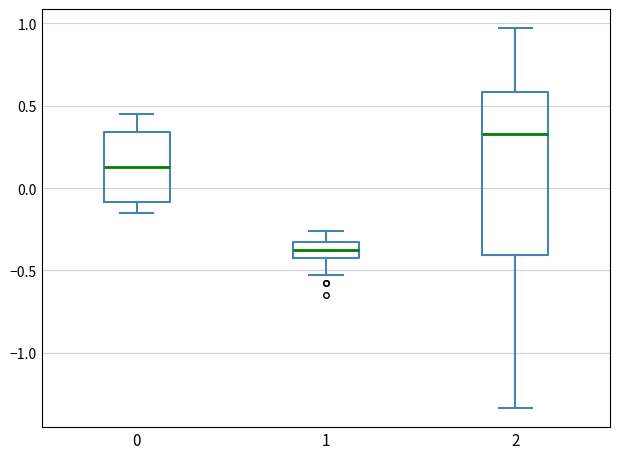

Where does the median line of the box at x = 0 sit on the y-axis? The values are not printed on the chart, so give them approximately, as read against the axis.

0.15